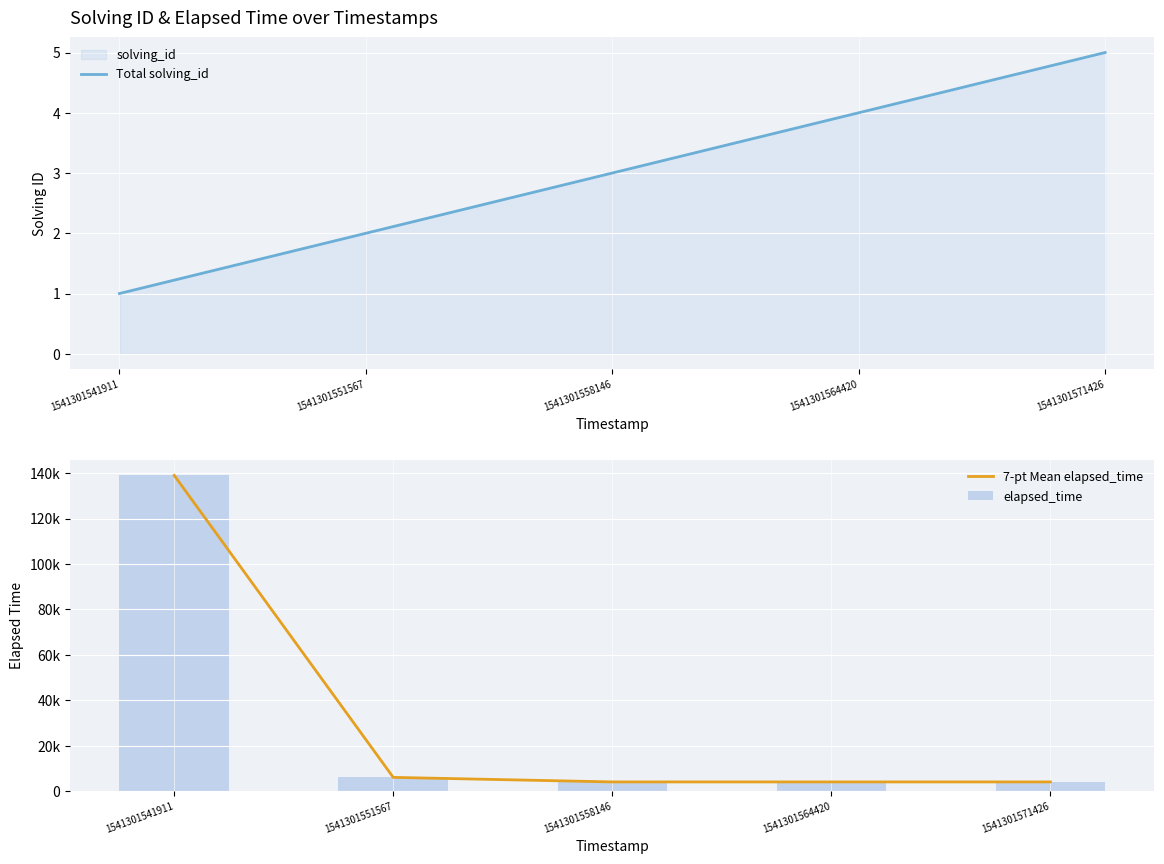

What is the lowest value of the Total solving_id series?

1